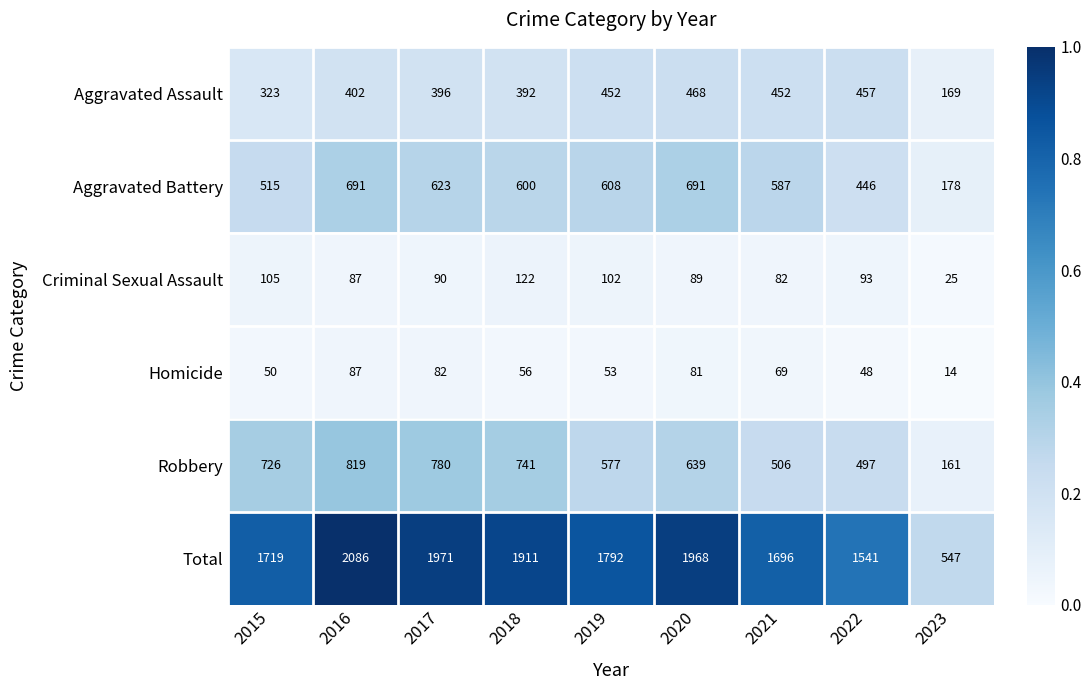

Is it true that Aggravated Battery equals 112 at 2023?

False